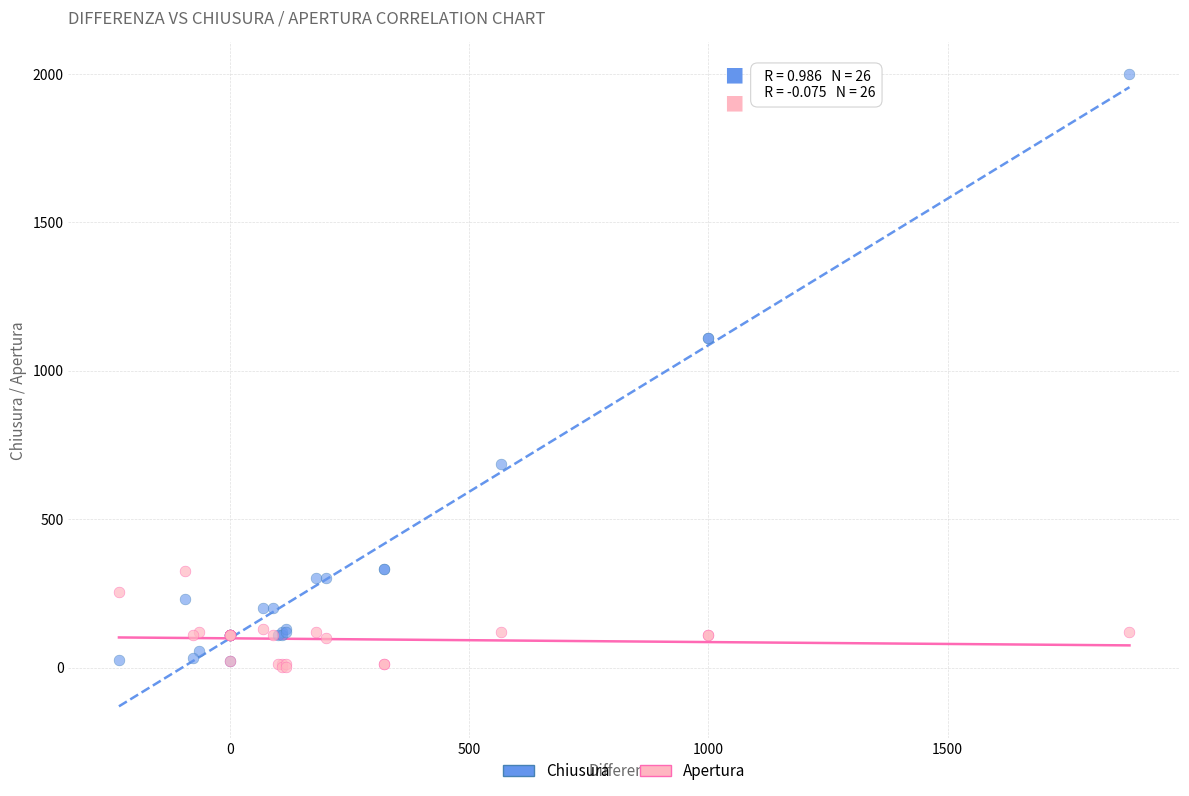

What are all the series names shown in the legend?

Chiusura, Apertura